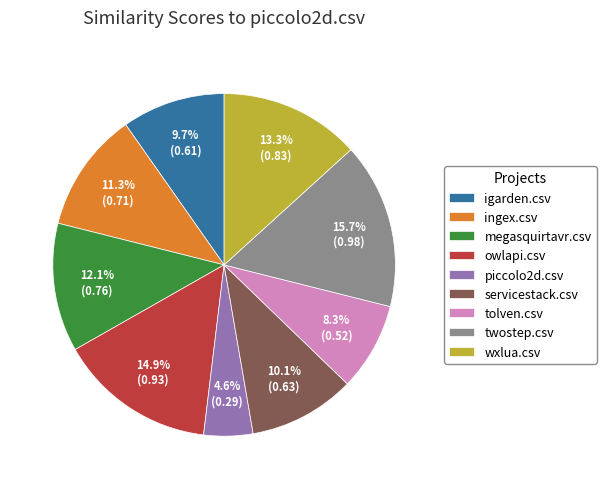

How many segments does this pie chart have?

9